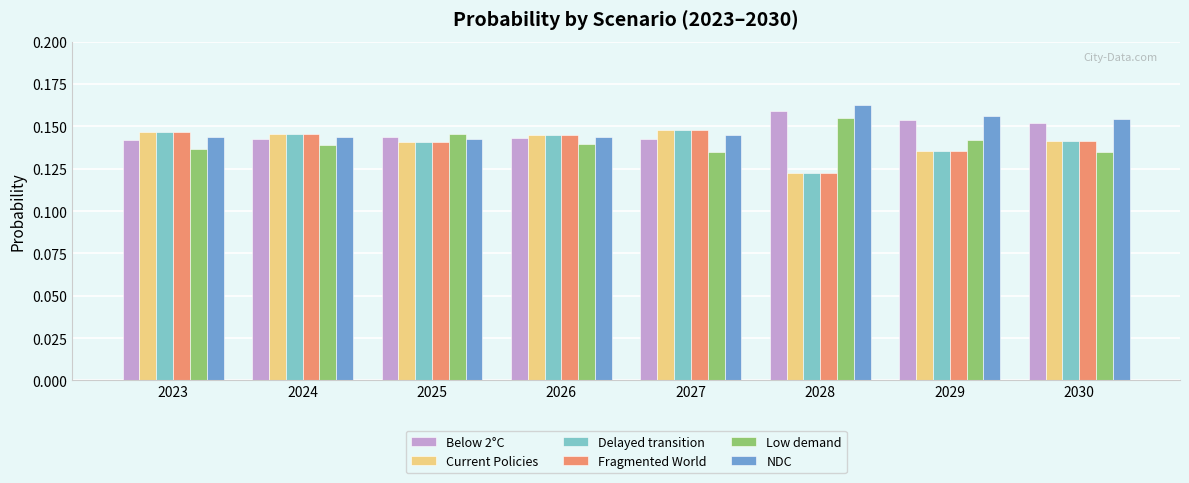

How many Current Policies values are between 0 and 1?

8